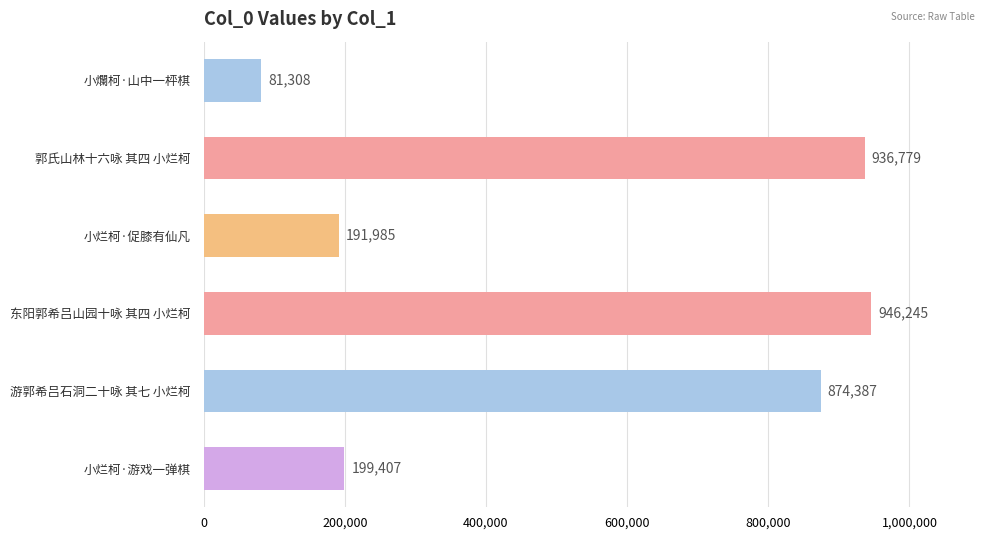

The chart shows a value of 936779 at 郭氏山林十六咏 其四 小烂柯. True or false?

True